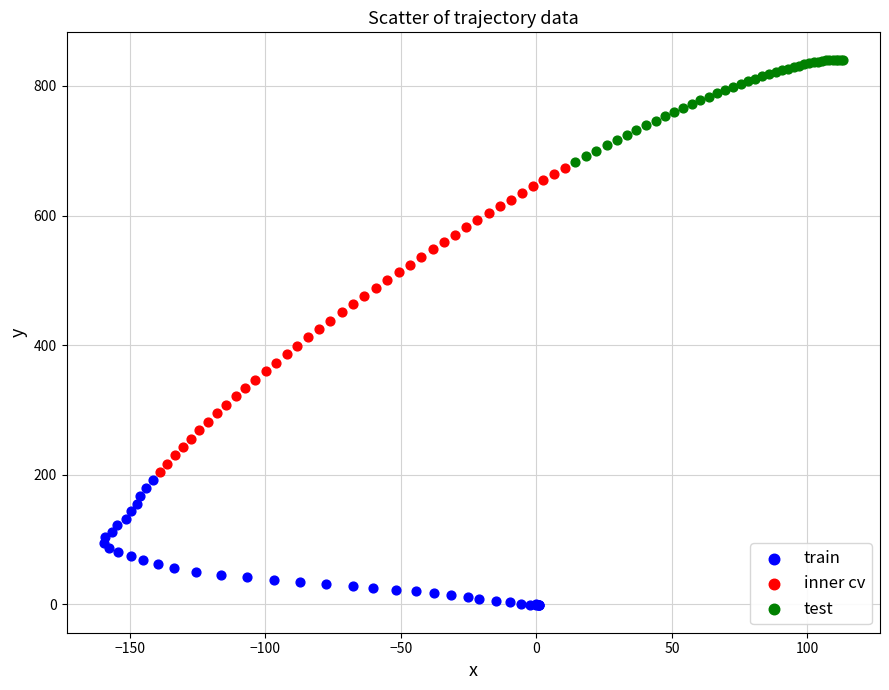

Which series contains the highest Y value?

test